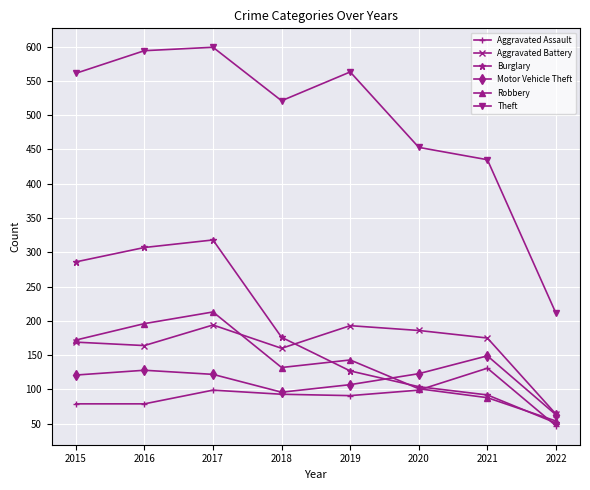

Which label corresponds to the largest value in the chart?

2017